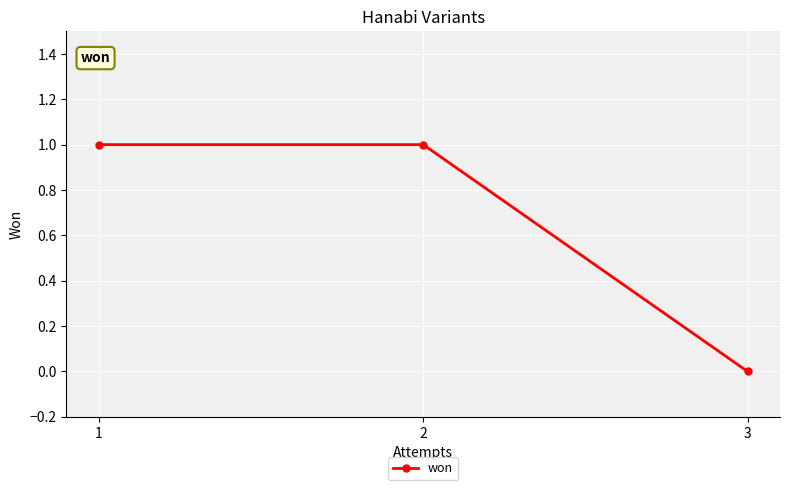

True or false: the data shows 0 at 2.

False